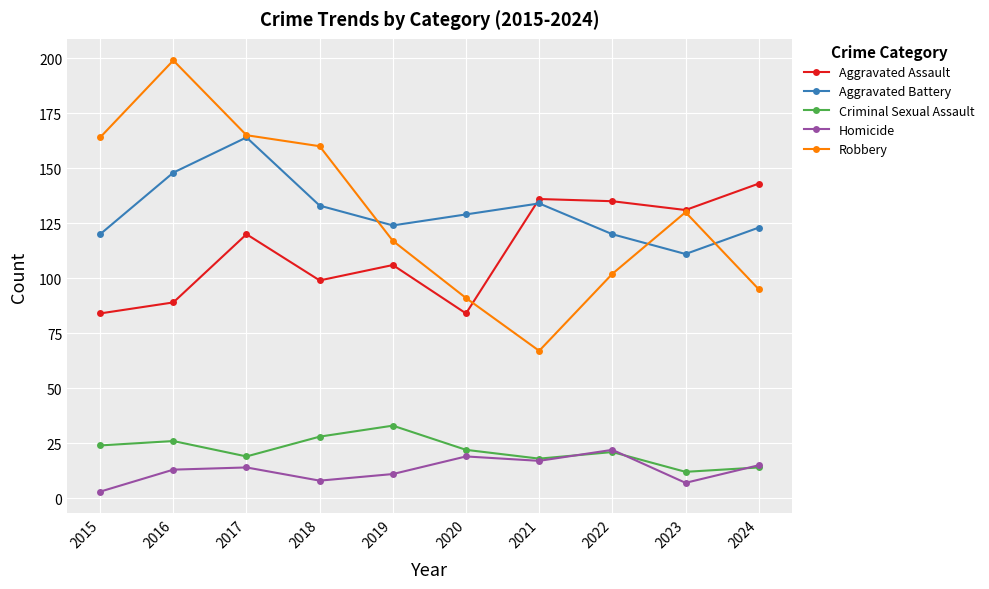

Reading left to right, list all the values displayed in this chart.

Aggravated Assault: 2015=84	2016=89	2017=120	2018=99	2019=106	2020=84	2021=136	2022=135	2023=131	2024=143
Aggravated Battery: 2015=120	2016=148	2017=164	2018=133	2019=124	2020=129	2021=134	2022=120	2023=111	2024=123
Criminal Sexual Assault: 2015=24	2016=26	2017=19	2018=28	2019=33	2020=22	2021=18	2022=21	2023=12	2024=14
Homicide: 2015=3	2016=13	2017=14	2018=8	2019=11	2020=19	2021=17	2022=22	2023=7	2024=15
Robbery: 2015=164	2016=199	2017=165	2018=160	2019=117	2020=91	2021=67	2022=102	2023=130	2024=95